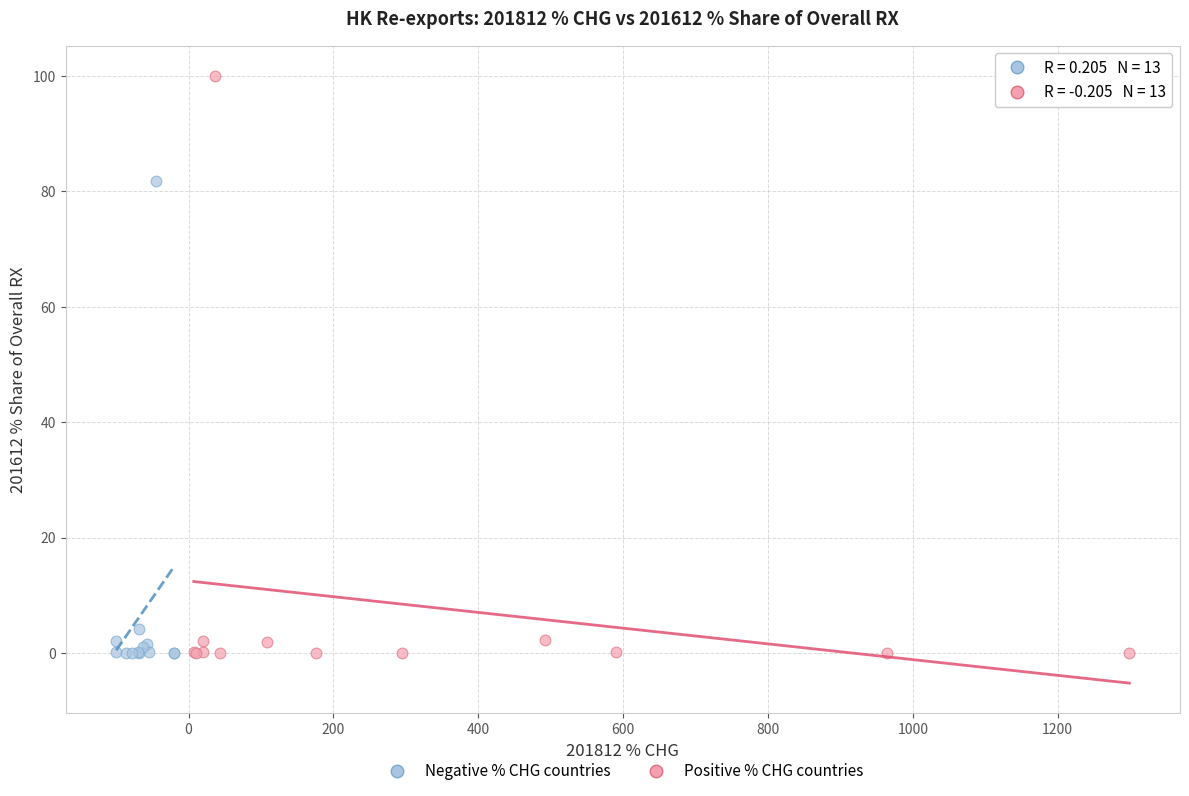

Which series has the largest Y range (max minus min)?

Positive % CHG countries